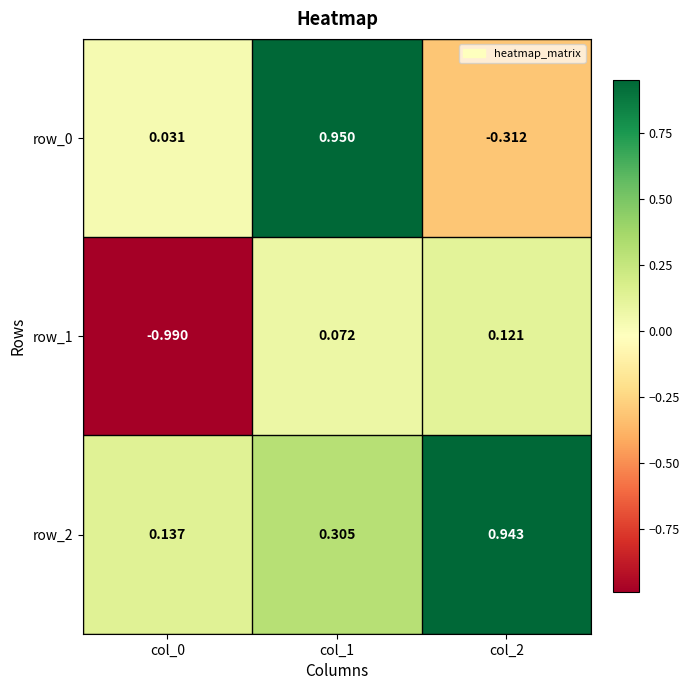

Is the value of row_1 at col_2 greater than the value of row_2 at col_0?

No